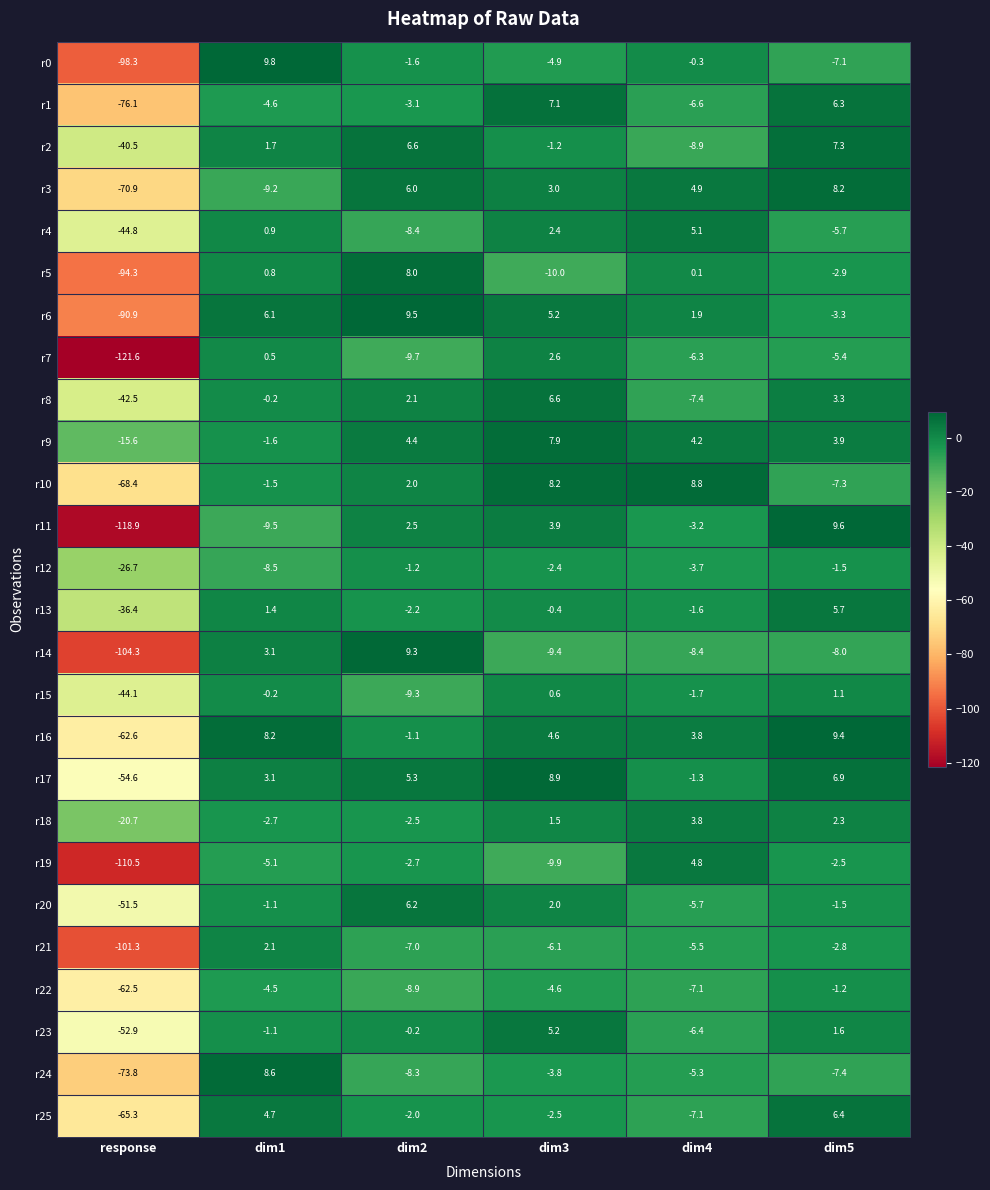

Between dim2 and dim5, which series saw the biggest shift?

r14